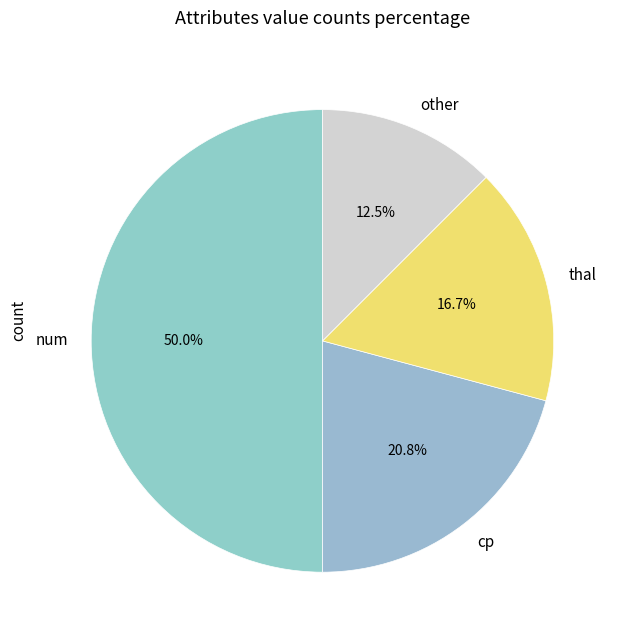

Is it true that thal is 17% of the pie?

True